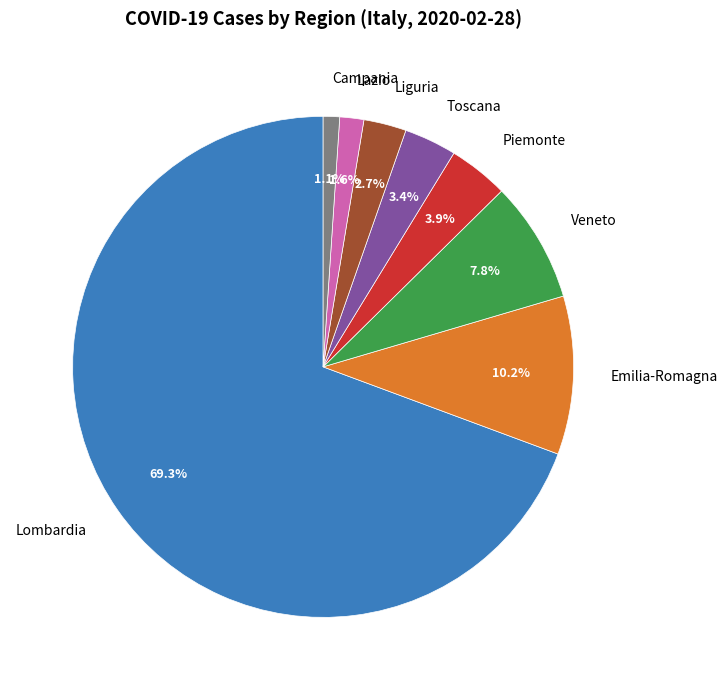

Which slice is the largest?

Lombardia